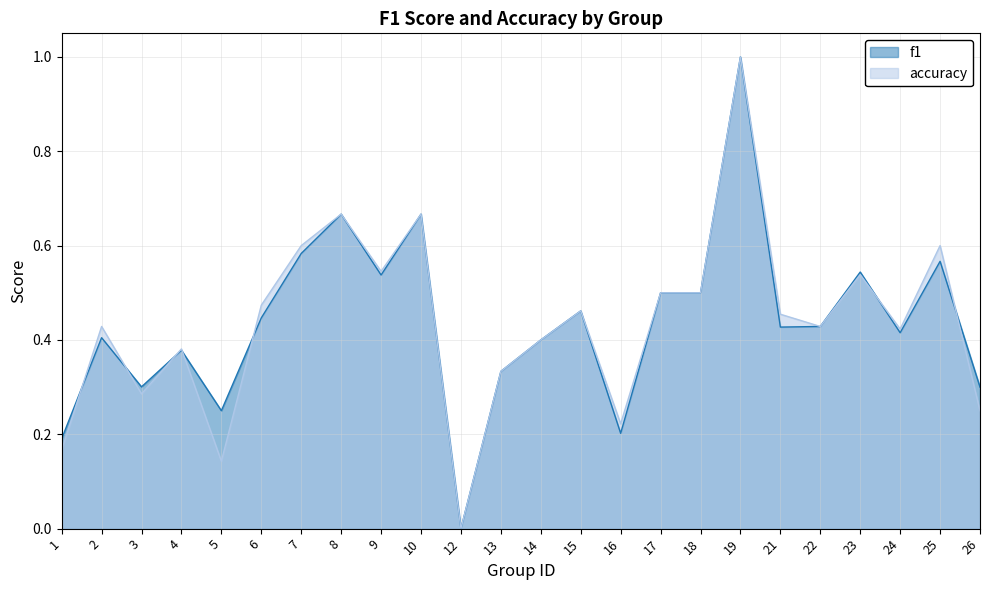

Rank the series by their average value, from highest to lowest.

f1, accuracy